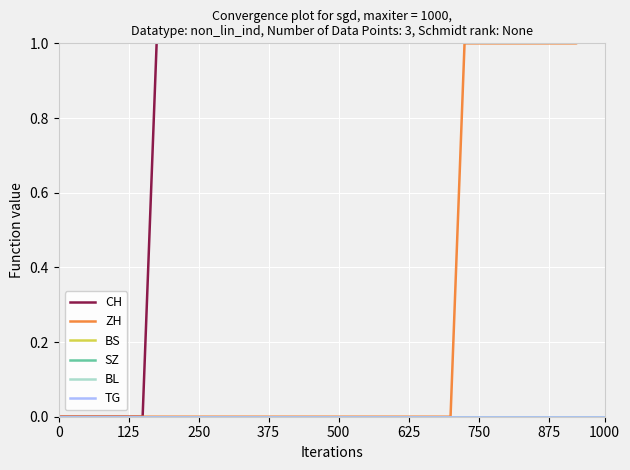

True or false: SZ and CH intersect in this chart.

False